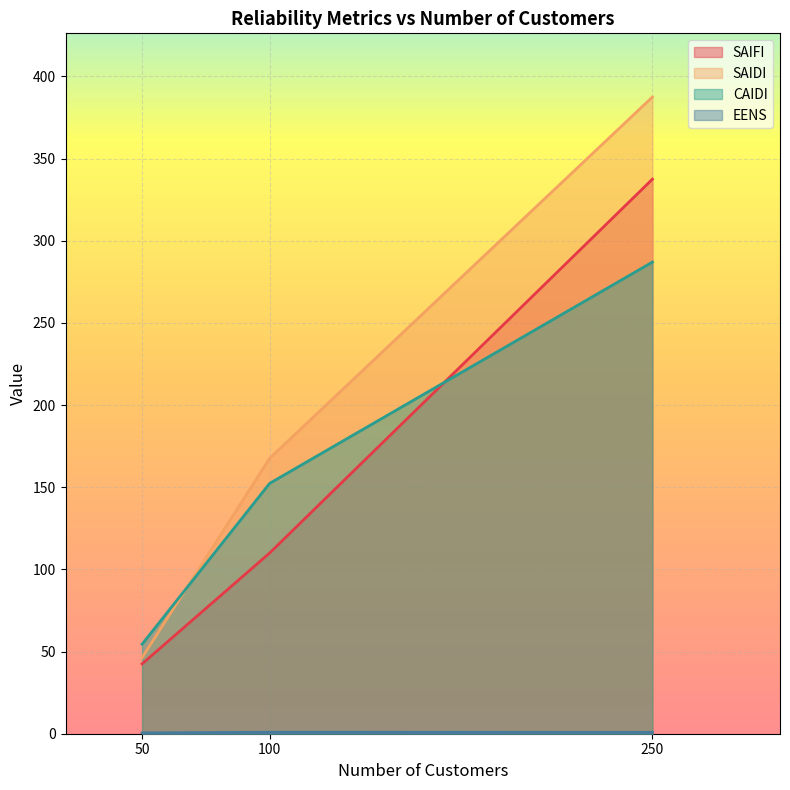

Reading right to left, transcribe all the data shown in this chart.

SAIFI: 50=42.5	100=110.0	250=337.5
SAIDI: 50=46.3	100=167.6	250=387.5
CAIDI: 50=54.5	100=152.4	250=287.0
EENS: 50=0.5	100=0.9	250=0.8